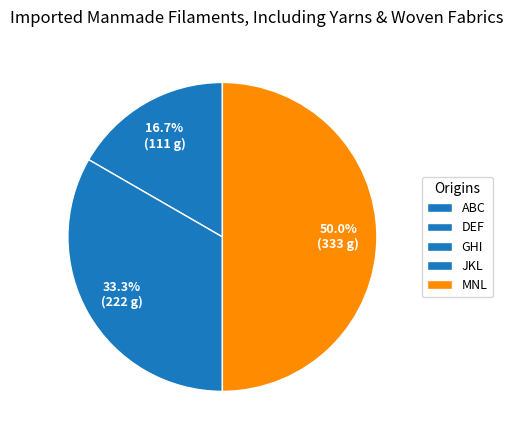

Count the number of slices in the pie.

5